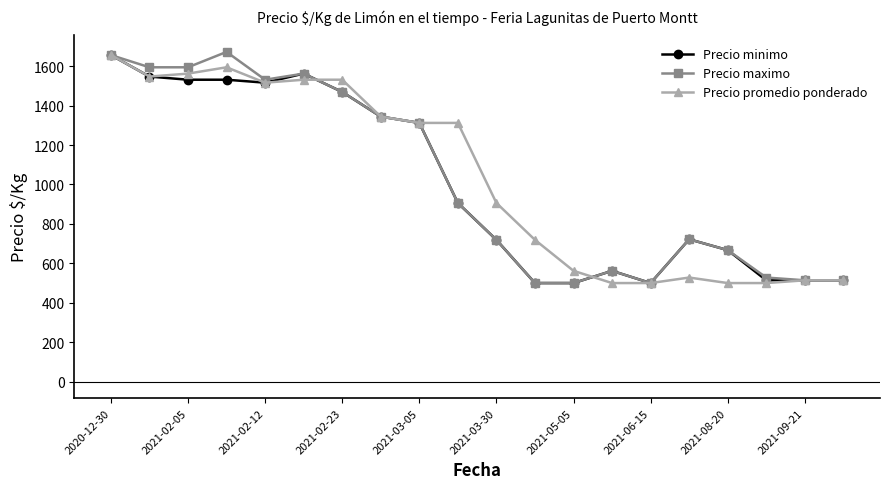

What is the value of the Precio minimo point at the 18th from the left?

514